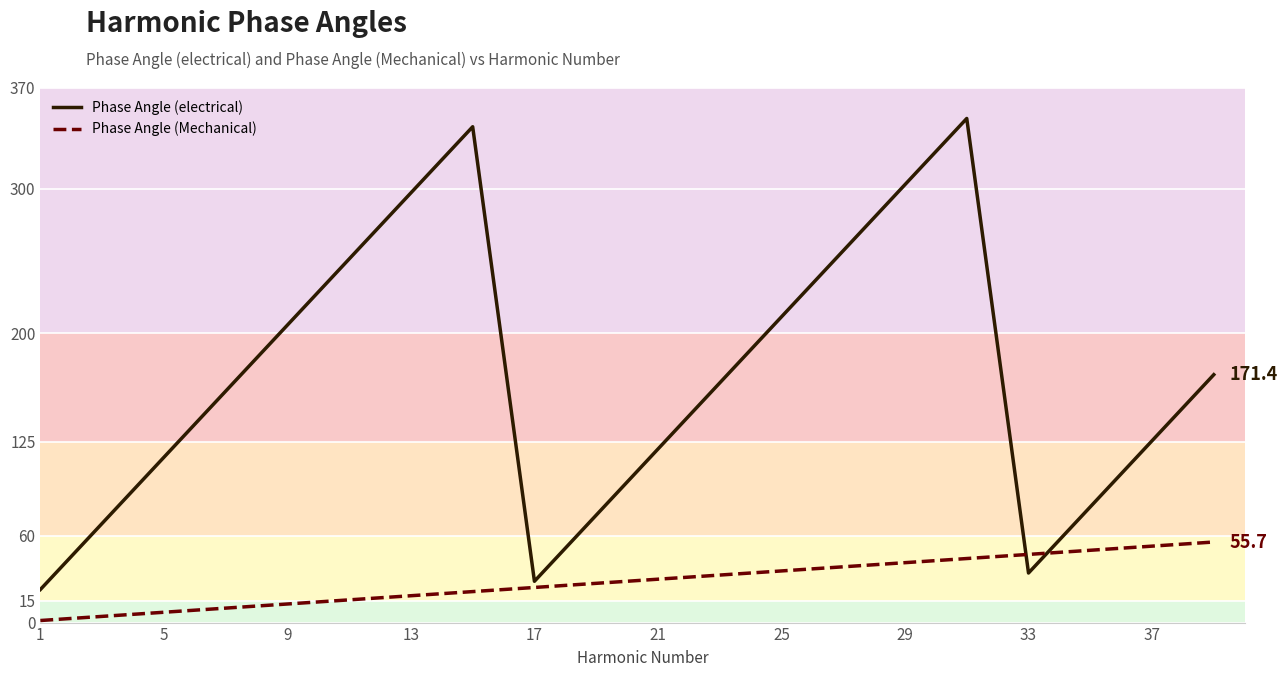

Rank the series by their maximum value, from highest to lowest.

Phase Angle (electrical), Phase Angle (Mechanical)